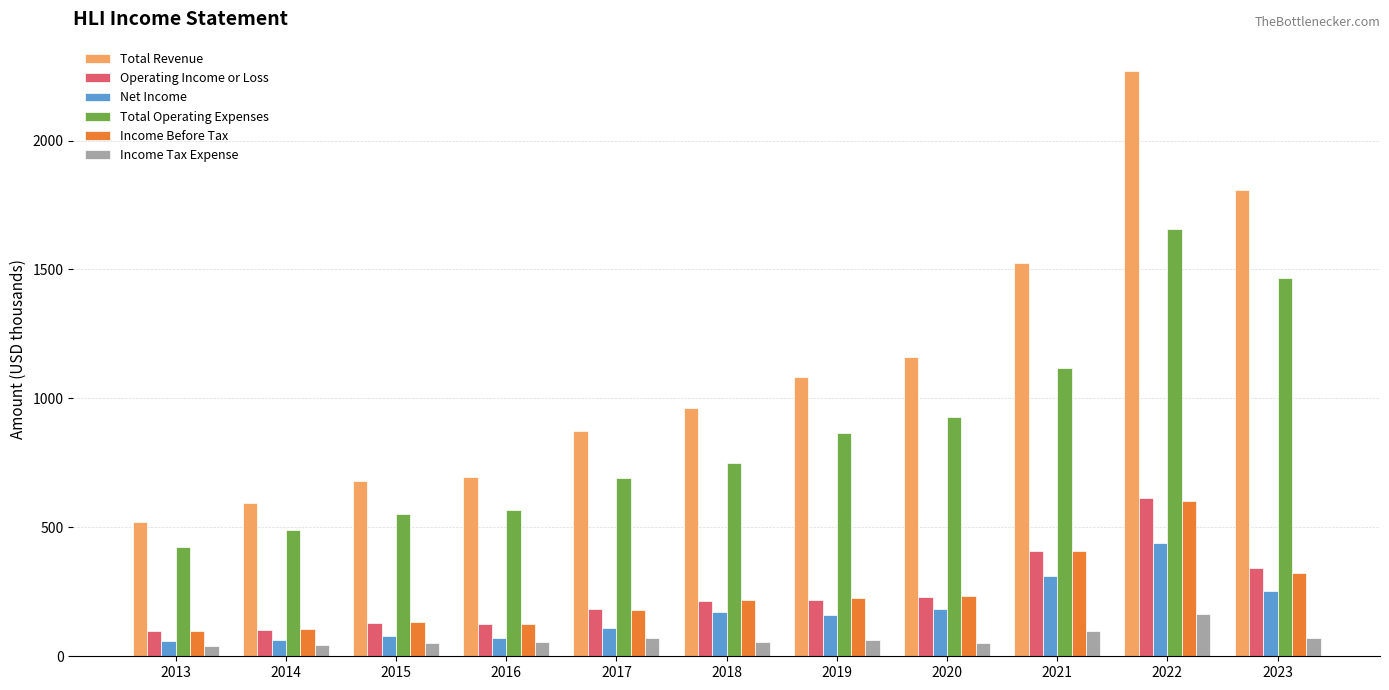

Is the value of Total Operating Expenses at 2019 greater than the value of Total Revenue at 2023?

No